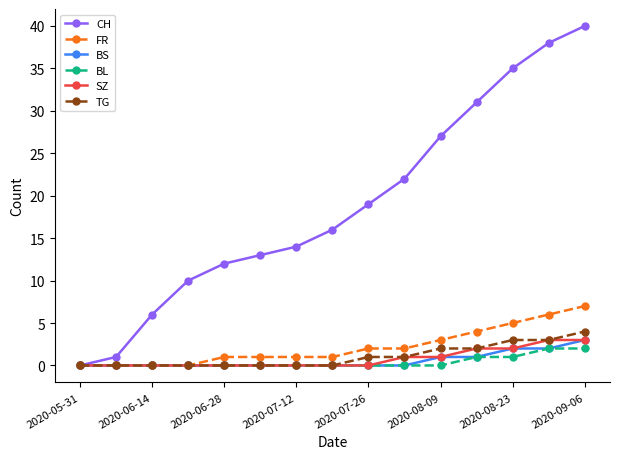

What is the greatest value displayed?

40